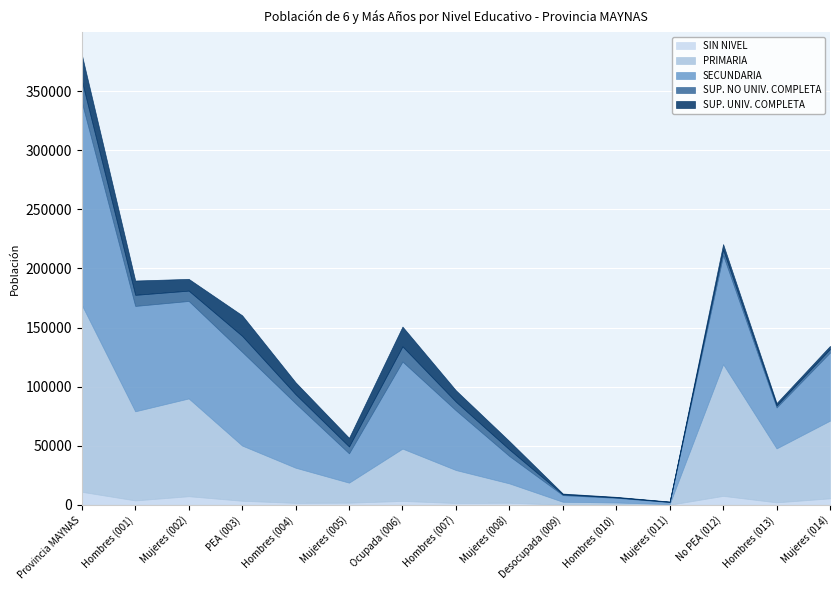

Count the number of data series in this chart.

5